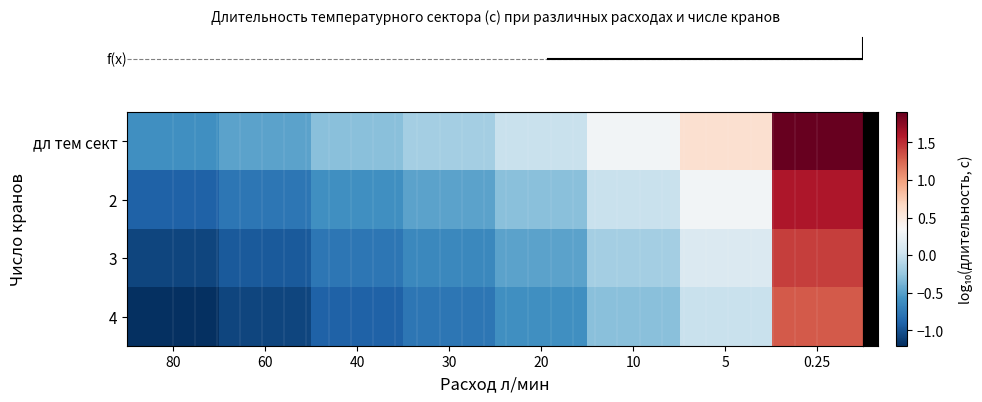

Reading left to right, what are all the values shown in this chart?

row_0: 80=-0.6	60=-0.5	40=-0.3	30=-0.2	20=0.0	10=0.3	5=0.6	0.25=1.9
row_1: 80=-0.9	60=-0.8	40=-0.6	30=-0.5	20=-0.3	10=0.0	5=0.3	0.25=1.6
row_2: 80=-1.1	60=-1.0	40=-0.8	30=-0.7	20=-0.5	10=-0.2	5=0.1	0.25=1.4
row_3: 80=-1.2	60=-1.1	40=-0.9	30=-0.8	20=-0.6	10=-0.3	5=0.0	0.25=1.3